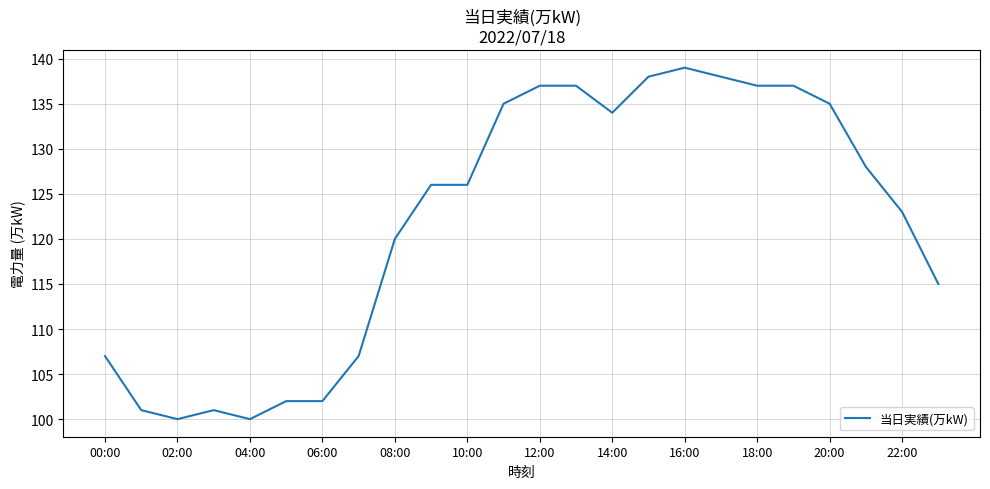

What is the maximum value shown in the chart?

139